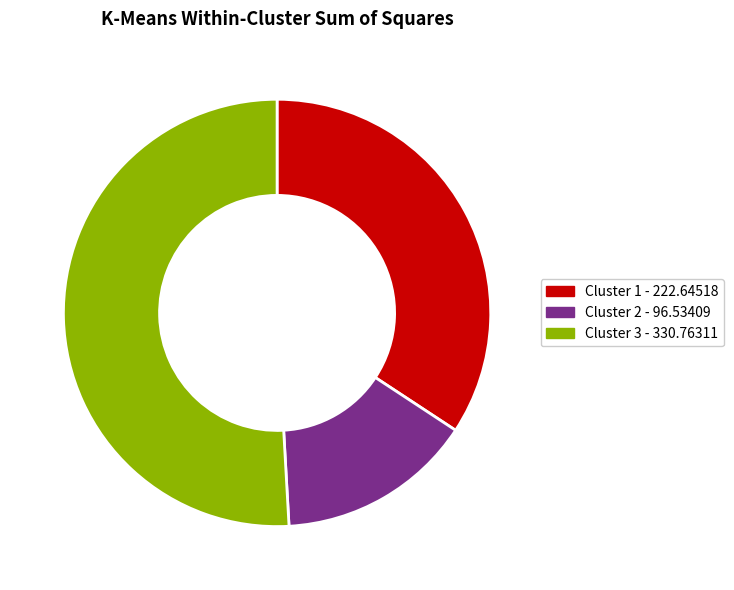

Does any single category account for the majority?

Yes